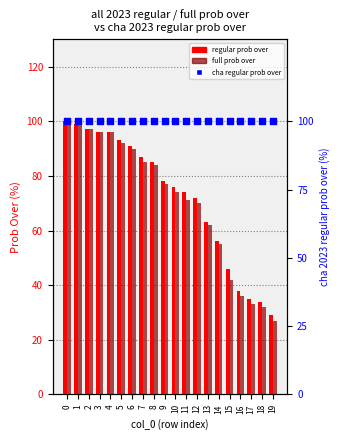

Which series has the largest total across all categories?

cha 2023 regular prob over